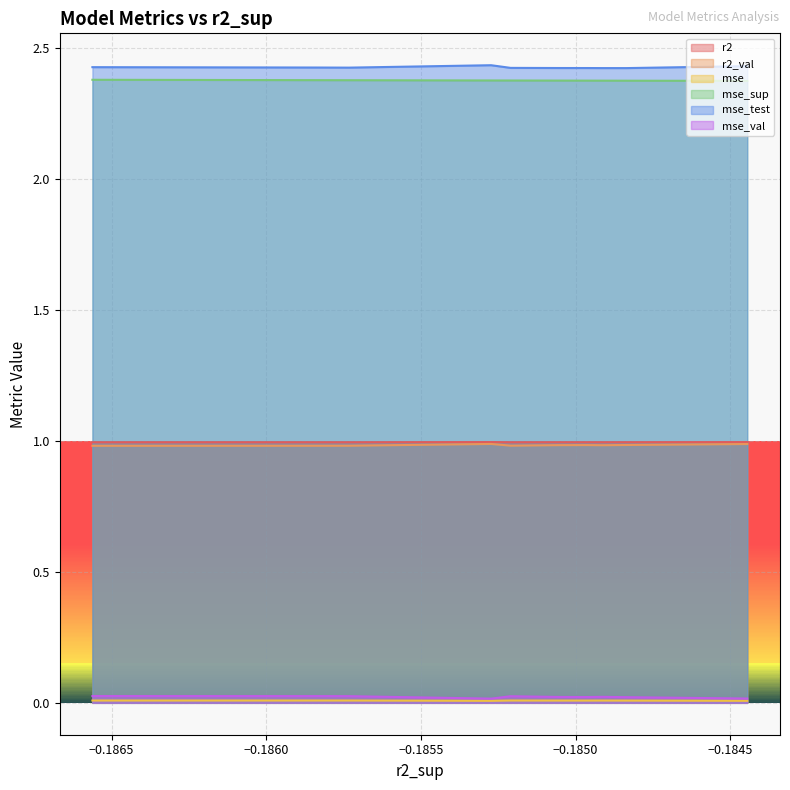

The value of mse_test at model_3_32_1 is 3.2. True or false?

False